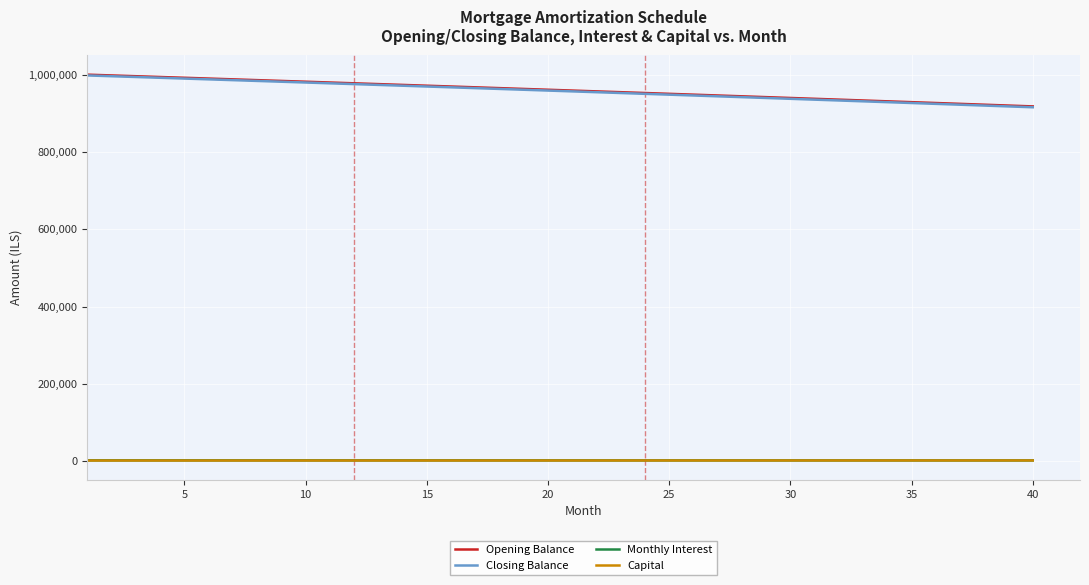

Which series has the largest range (max minus min)?

Closing Balance